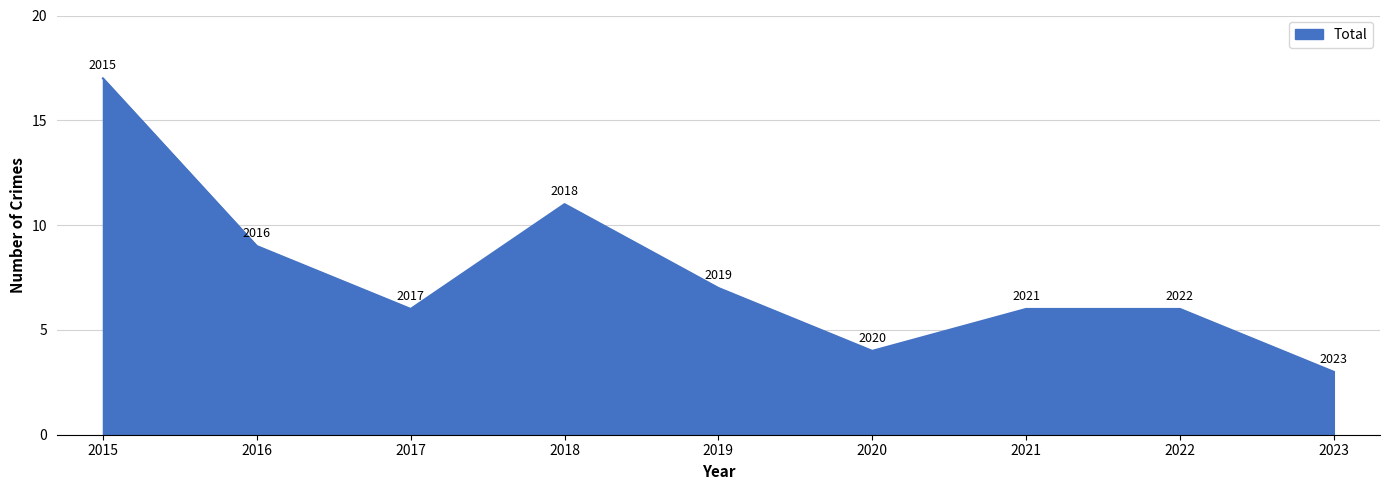

The chart shows a value of 6 at 2022. True or false?

True